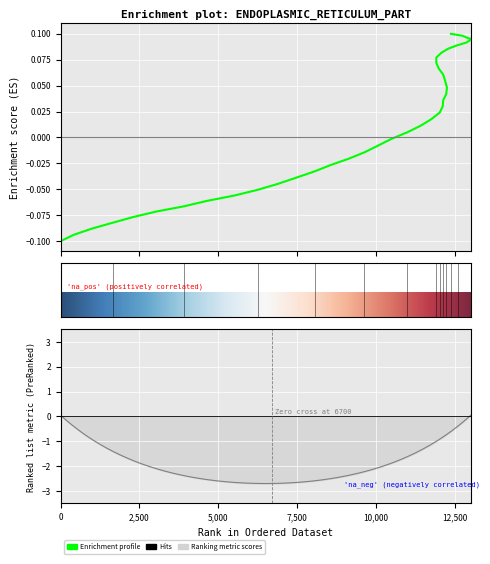

How many data points does each series have?

40